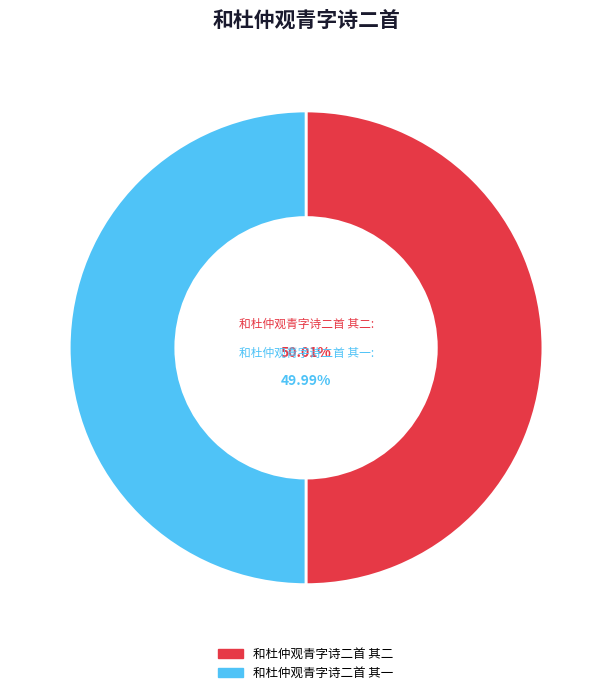

To the nearest percent, what percentage of the pie is 和杜仲观青字诗二首 其一?

50%